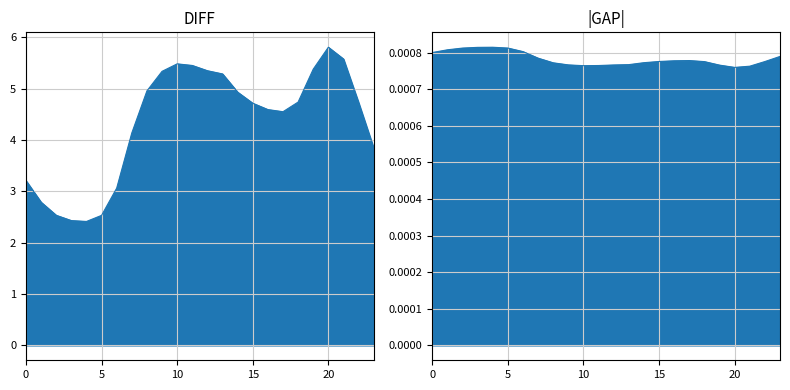

Count the col_3 values in the range 0 to 1.

24